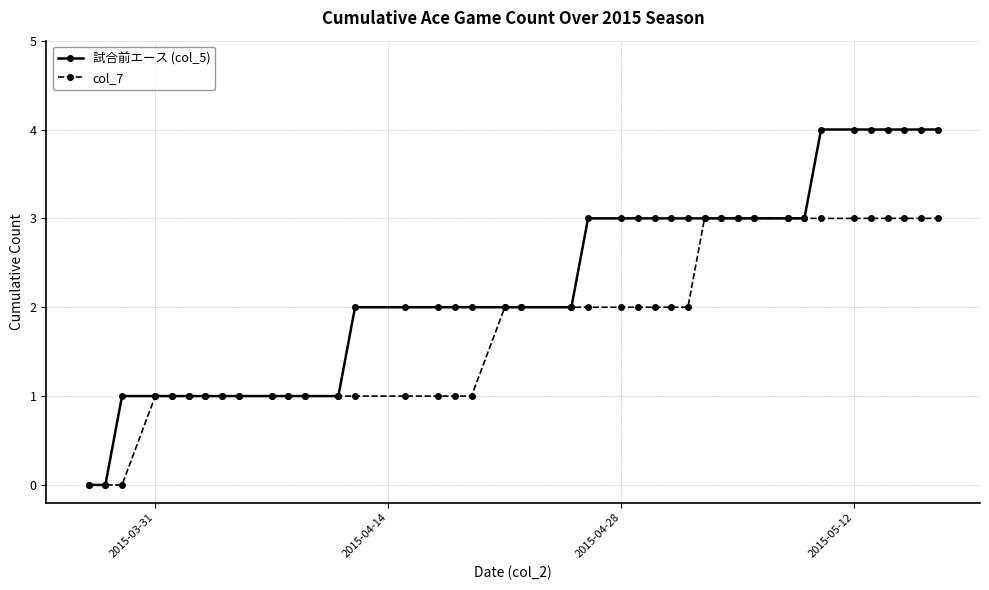

Which series has the largest total across all categories?

試合前エース (col_5)